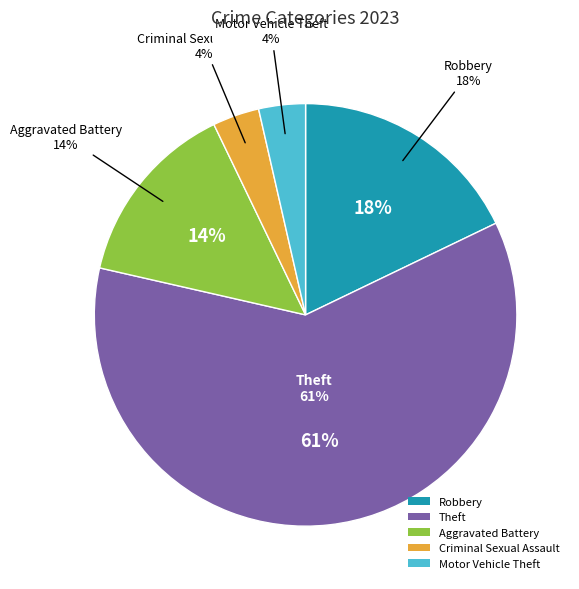

Combined, what portion of the pie is Aggravated Battery and Criminal Sexual Assault?

17.9%